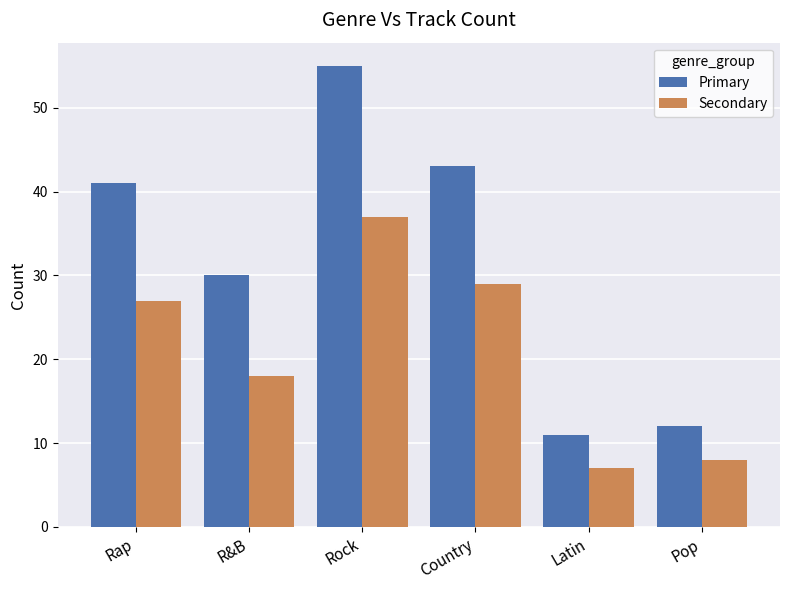

What are all the series names shown in the legend?

Primary, Secondary